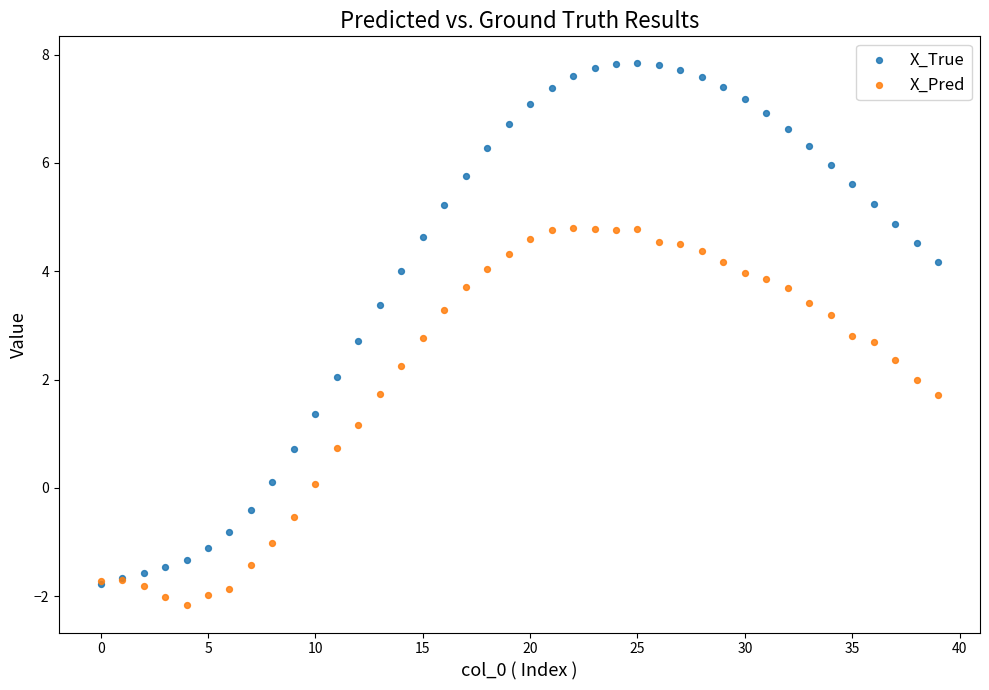

What are all the series names shown in the legend?

X_True, X_Pred